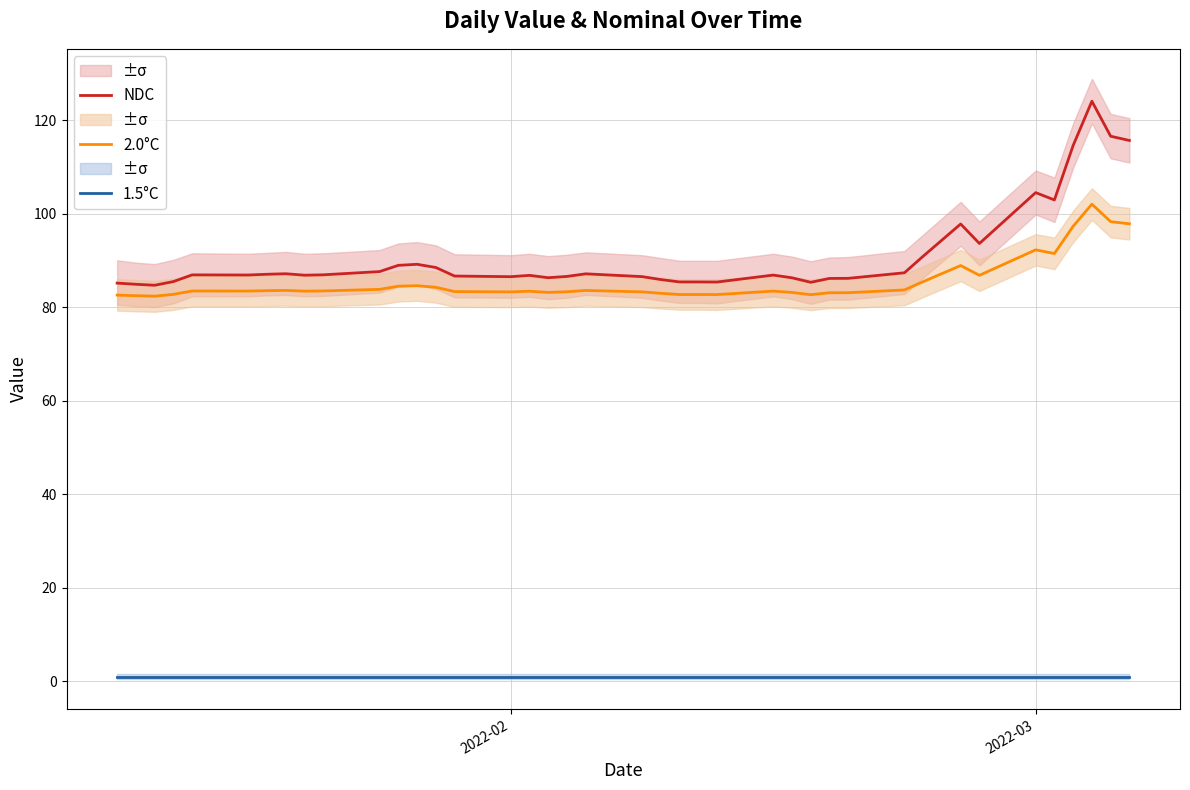

What is the minimum value shown in the chart?

1.0